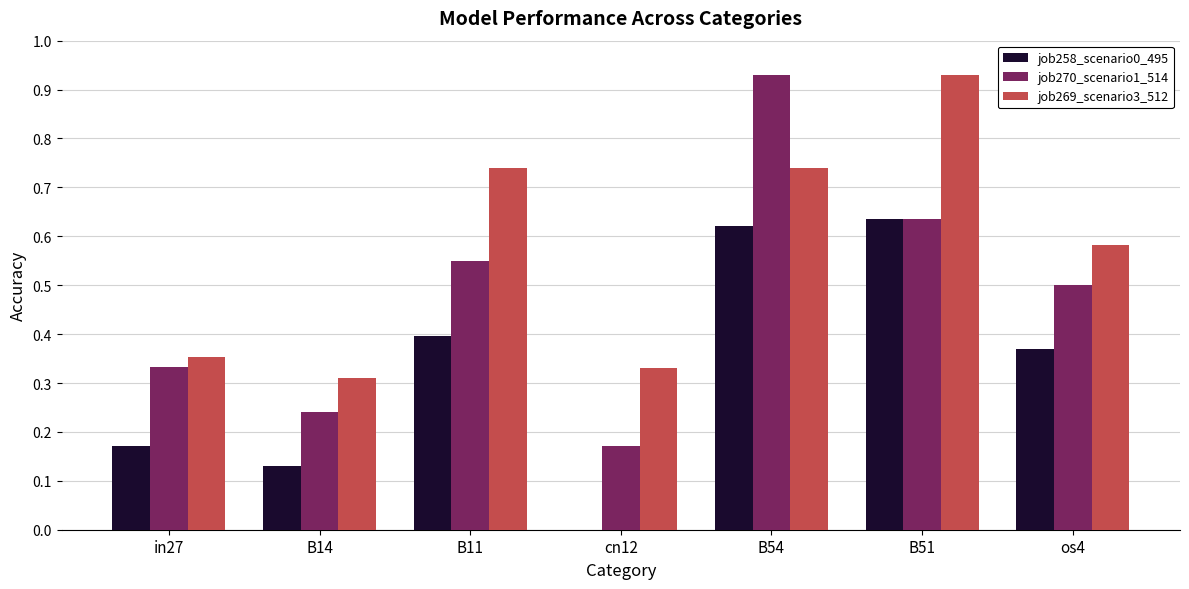

True or false: job269_scenario3_512 has a value of 0.5 at B14.

False